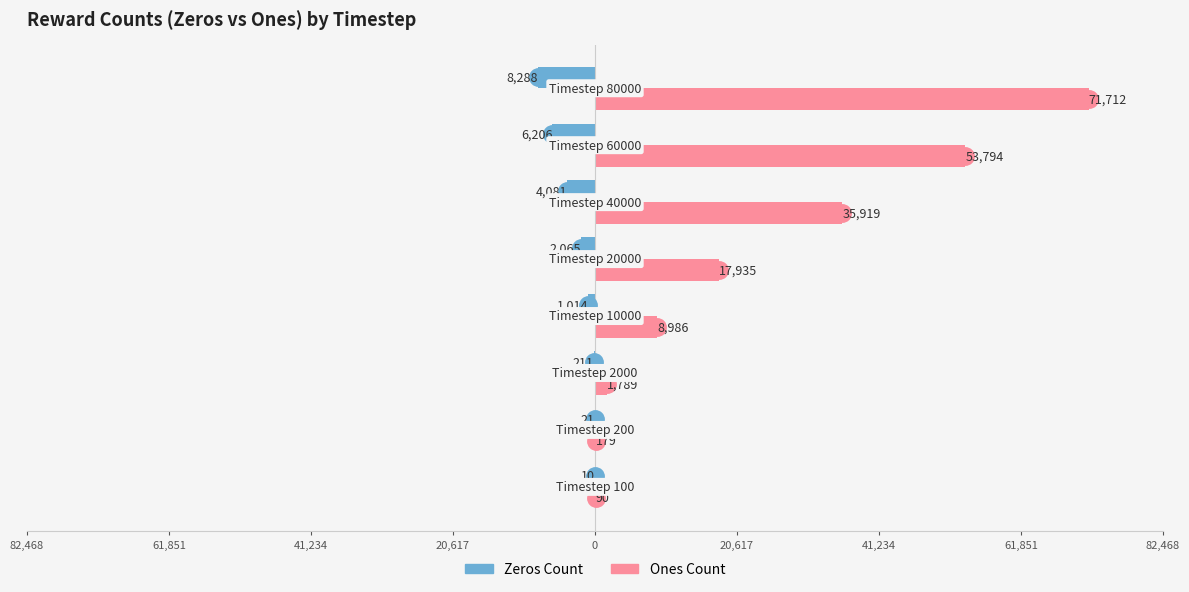

What are all the series names shown in the legend?

Zeros Count, Ones Count